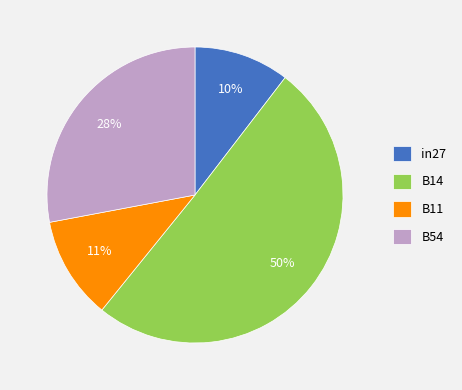

Do B14 and B11 together represent more than half of the pie?

Yes